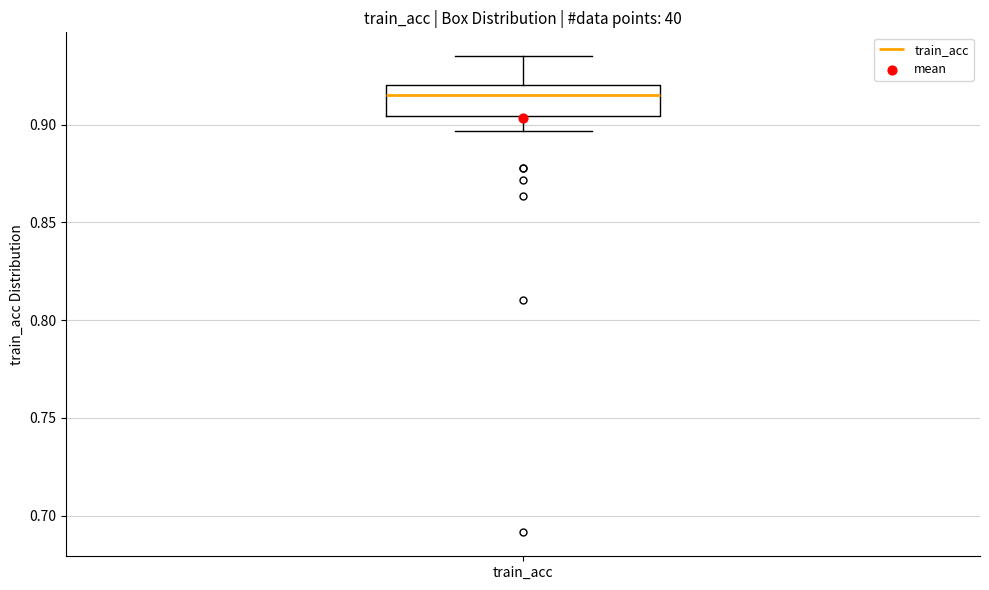

Transcribe this box plot: give where the median line is, the range the box spans, and where the two whiskers end, as read against the y-axis. The values are not printed on the chart, so give them approximately, as read against the axis.

median 0.915, box 0.905 to 0.920, whiskers 0.895 to 0.935